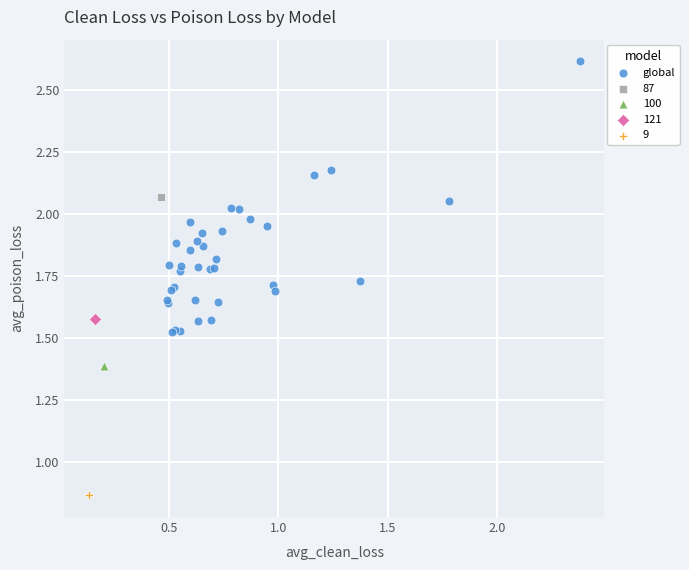

What are all the series names shown in the legend?

global, 87, 100, 121, 9